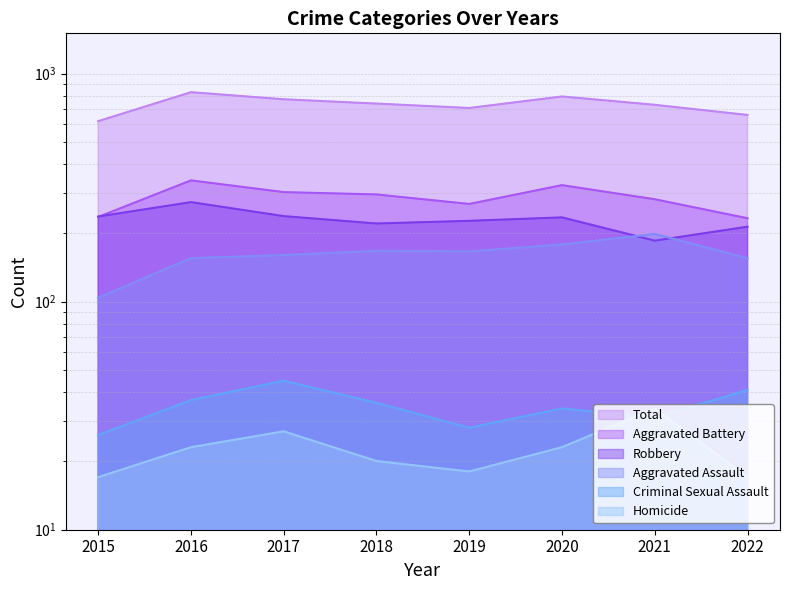

How many data points in Aggravated Battery are above 295?

3